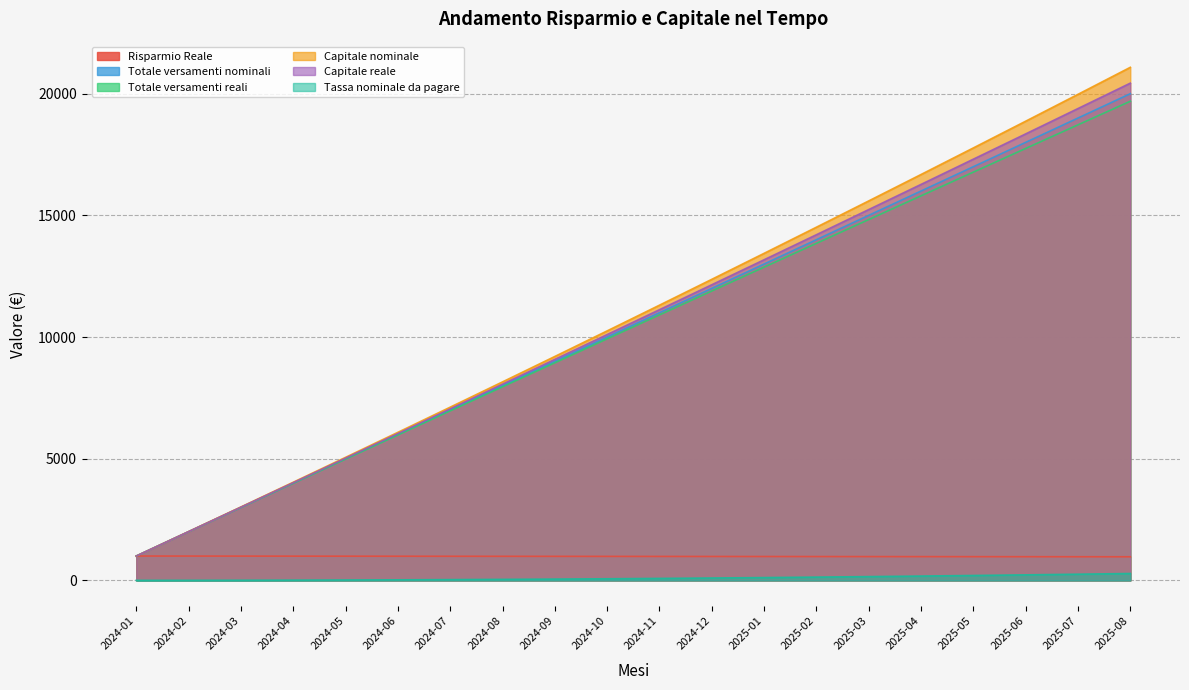

What are all the series names shown in the legend?

Risparmio Reale, Totale versamenti nominali, Totale versamenti reali, Capitale nominale, Capitale reale, Tassa nominale da pagare